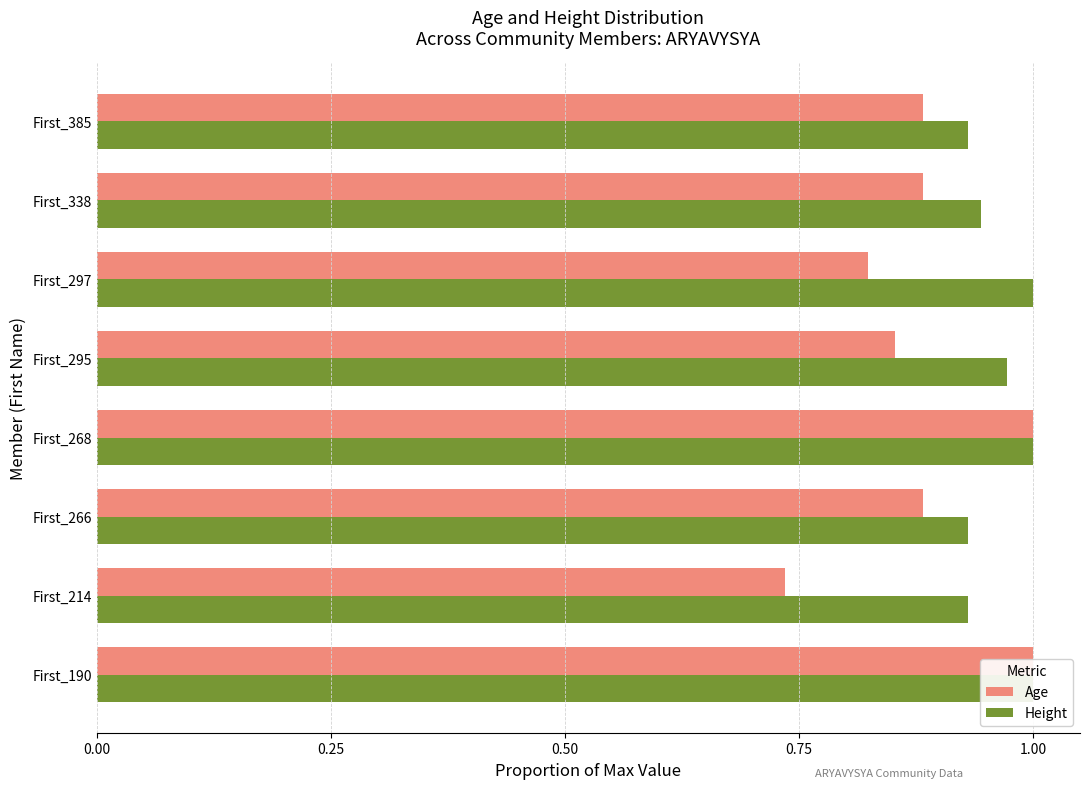

Reading left to right, what are all the values shown in this chart?

Age: 1.0	0.7	0.9	1.0	0.9	0.8	0.9	0.9
Height: 1.0	0.9	0.9	1.0	1.0	1.0	0.9	0.9